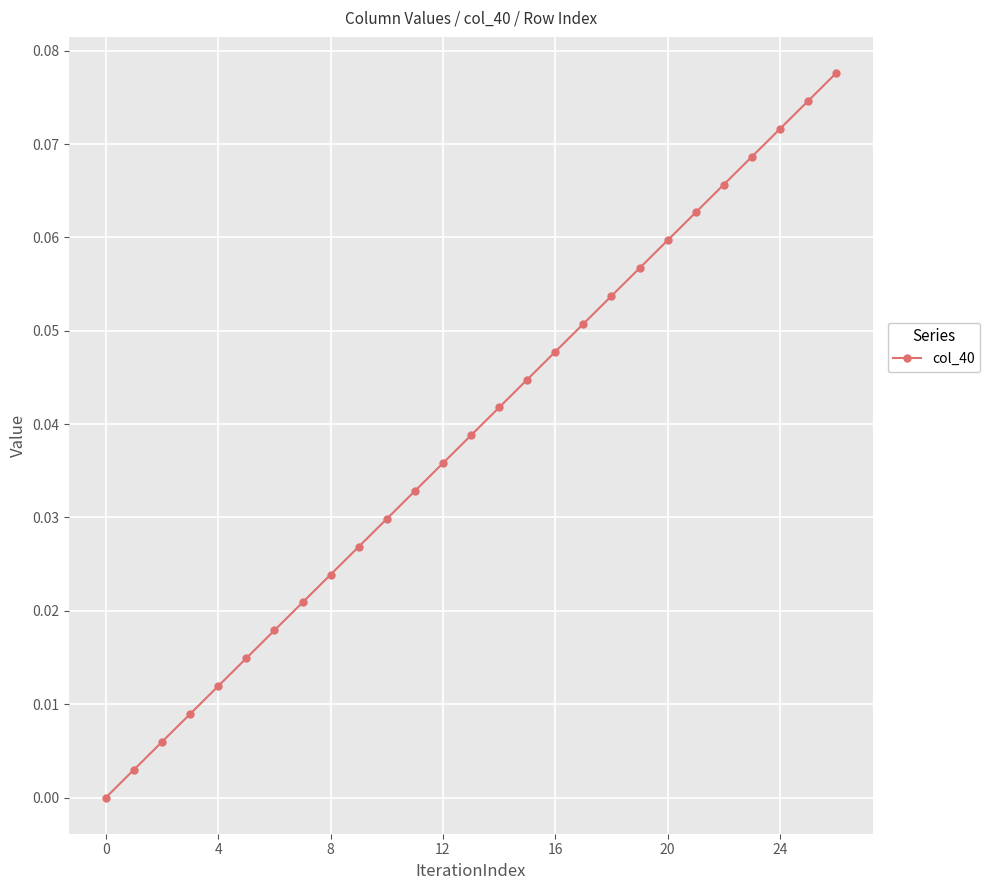

True or false: there are more than 1 points higher than both neighbors.

False